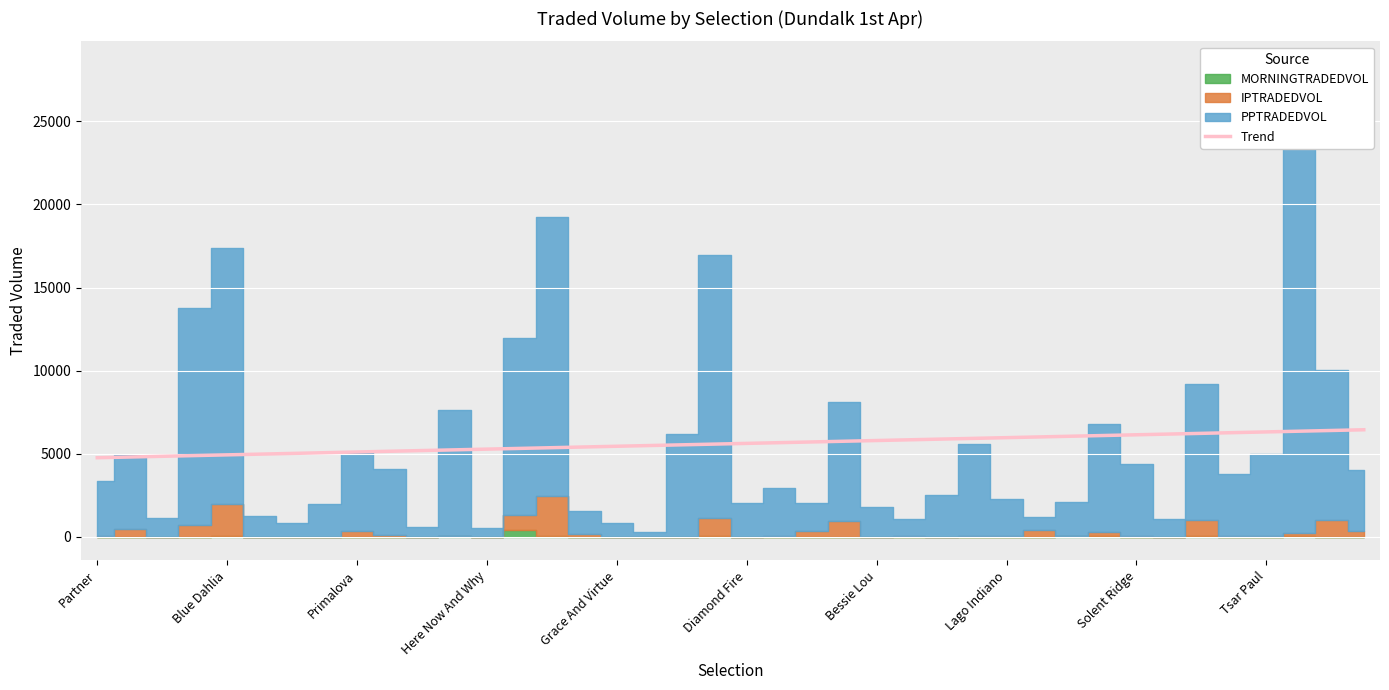

What is the lowest value of the Trend series?

4758.8